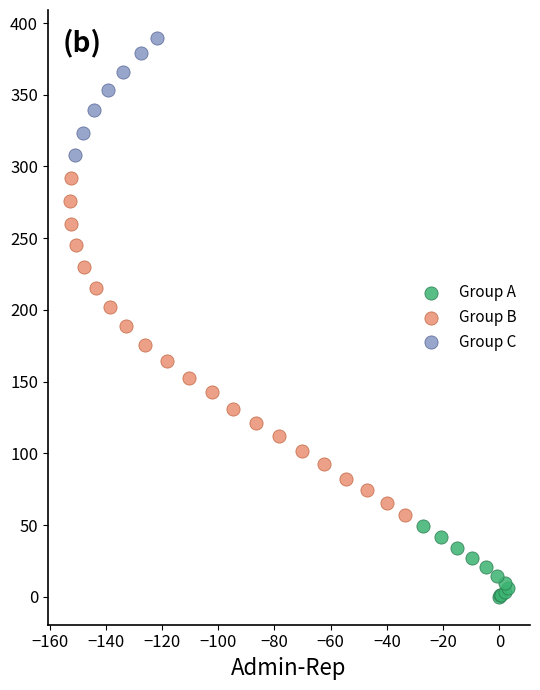

Which series has the widest spread of Y values?

Group B